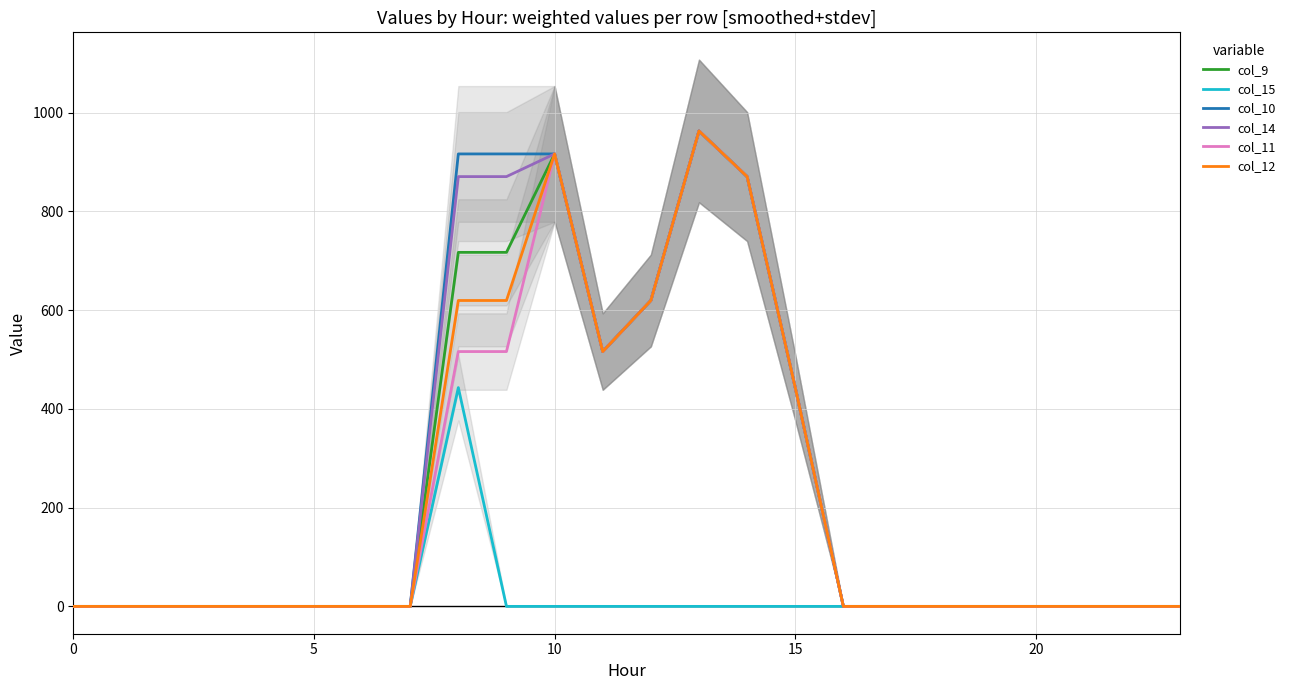

At which category is the sum across all series the highest?

13